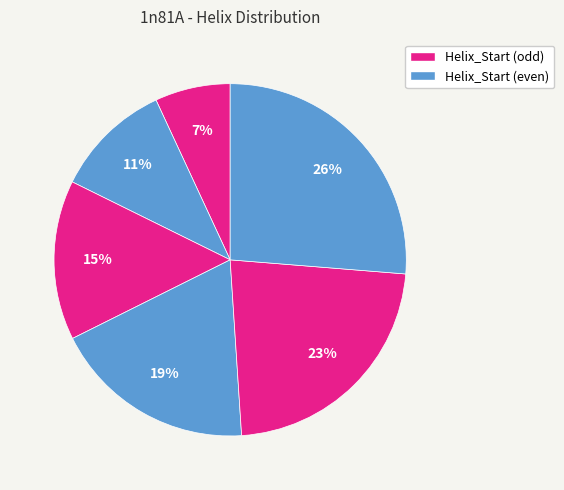

How many segments does this pie chart have?

6